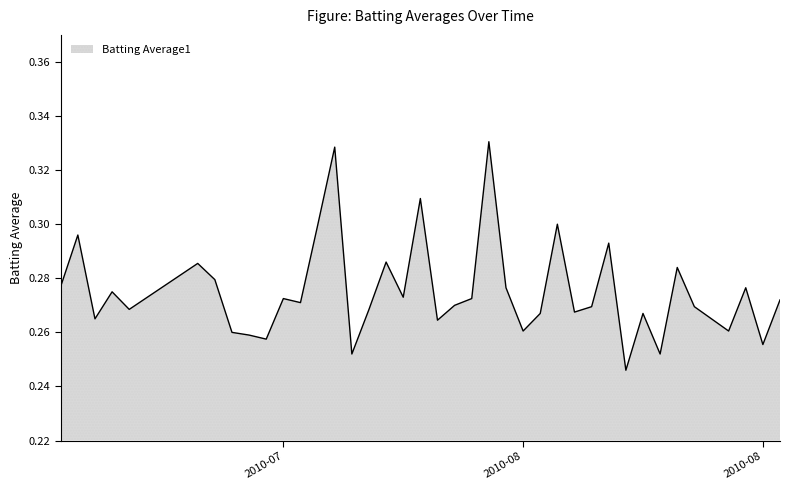

What is the difference between the second highest and second lowest values?

0.1